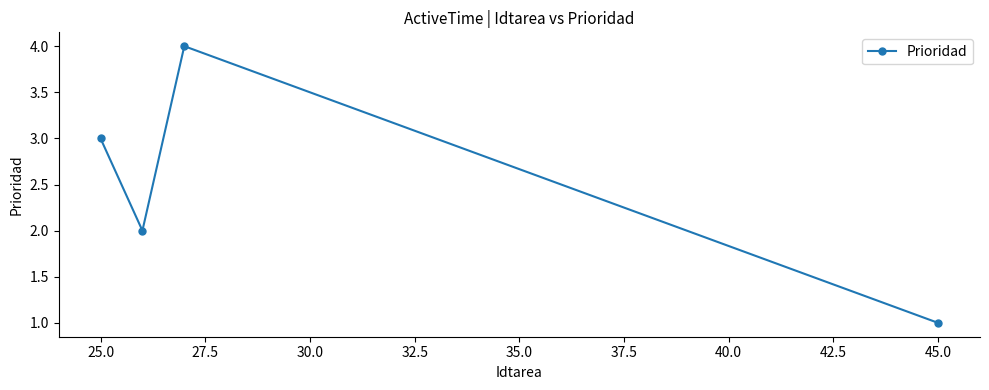

Reading left to right, transcribe all the data shown in this chart.

3	2	4	1